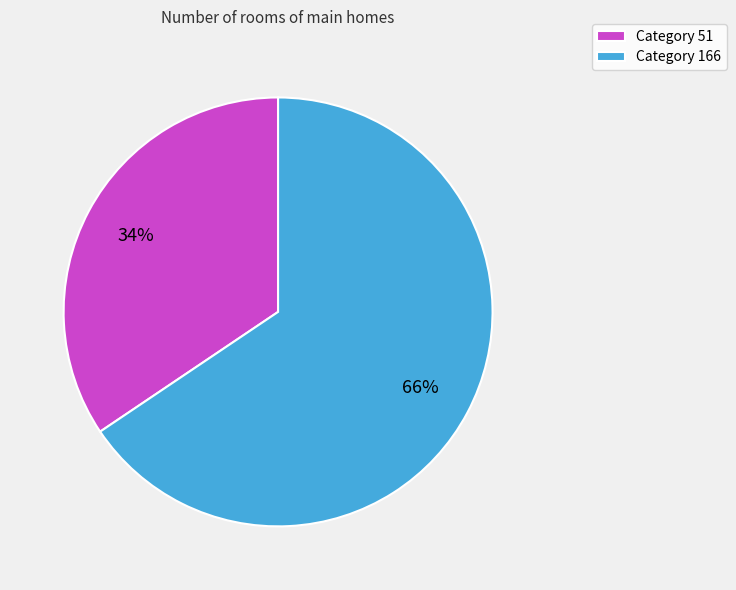

To the nearest percent, what is the average slice percentage?

50%